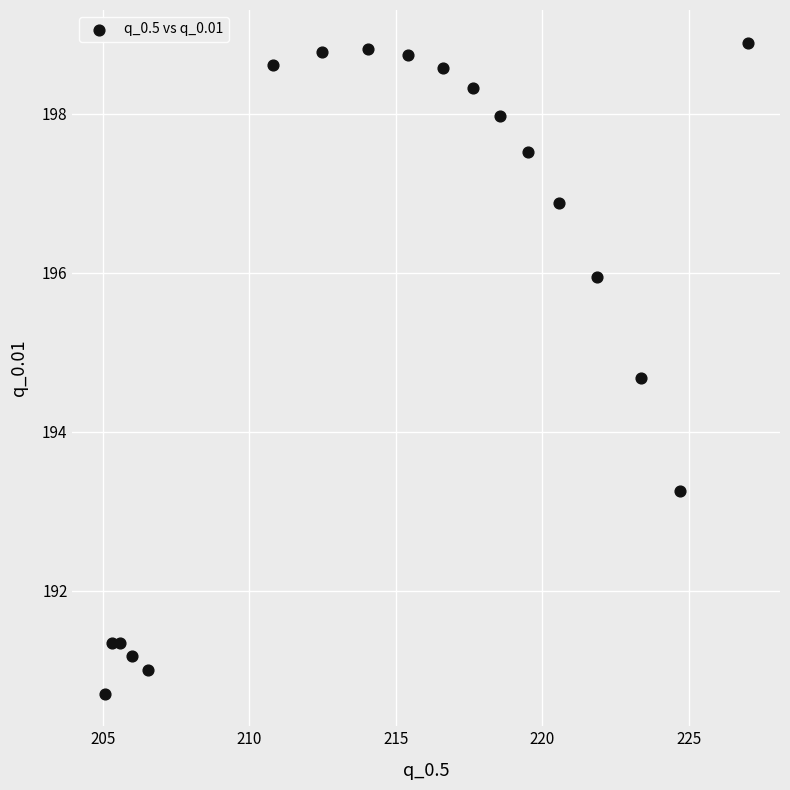

What is the range of Y values (max minus min)?

8.2